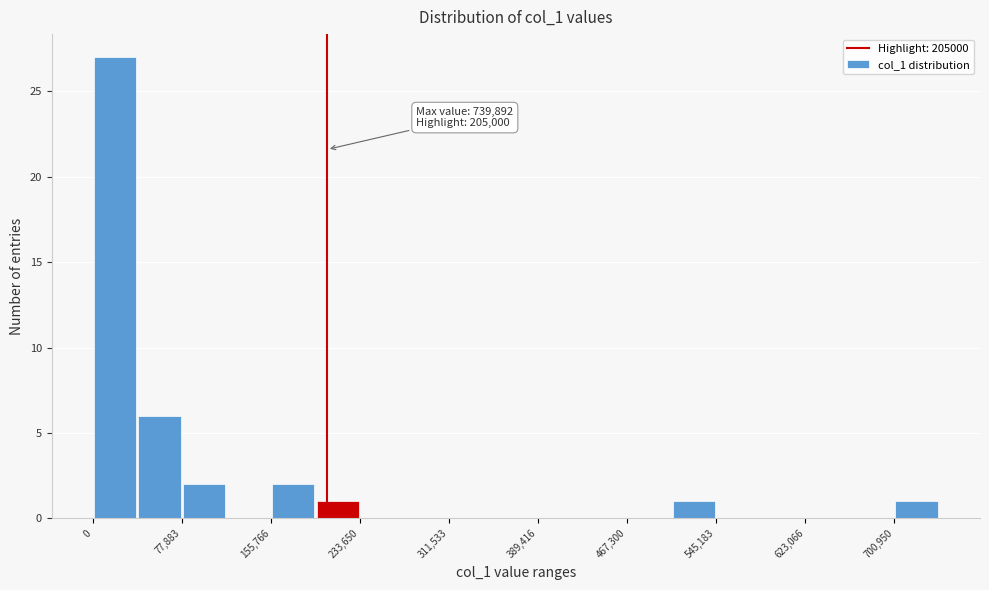

Read against the x-axis, roughly where is the centre of the tallest bar?

20000